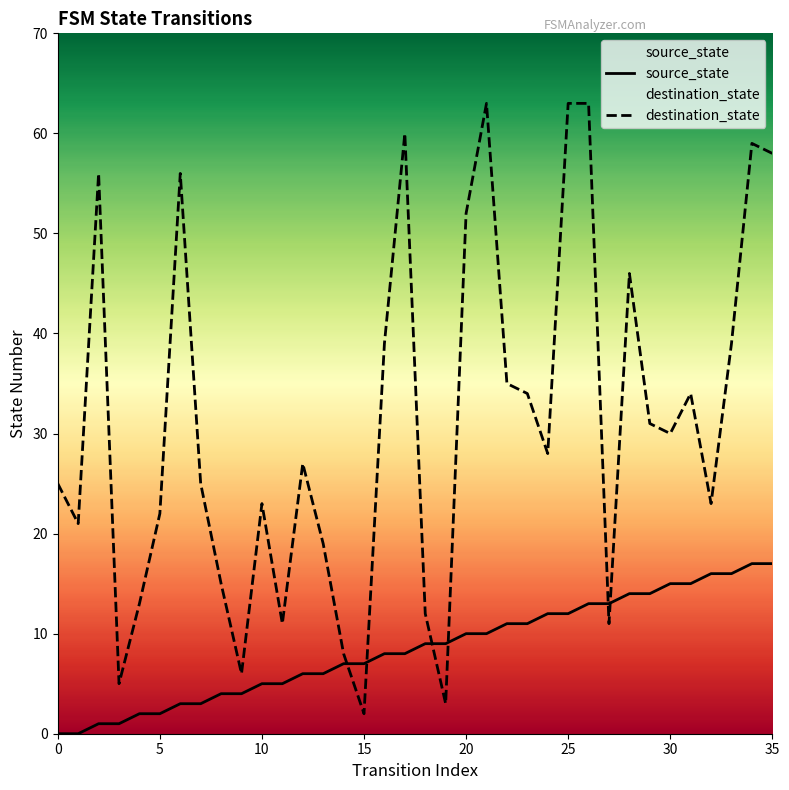

Rank the series at 15 from highest to lowest value.

source_state, destination_state